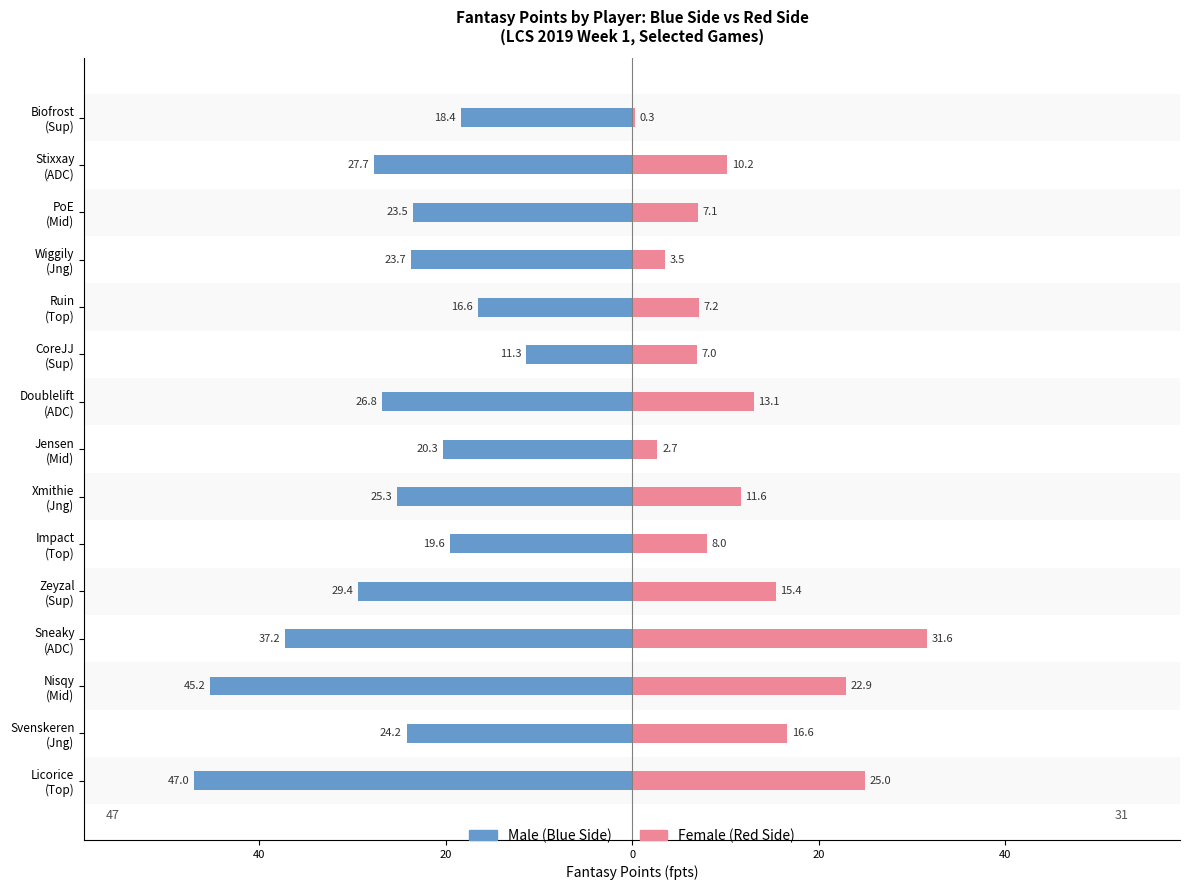

What is the smallest value displayed?

-47.0